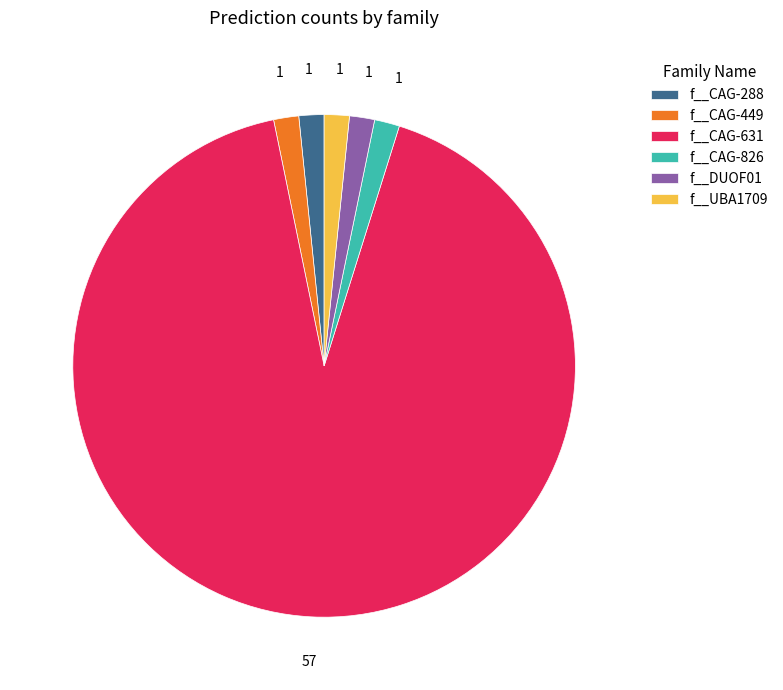

How many segments does this pie chart have?

6